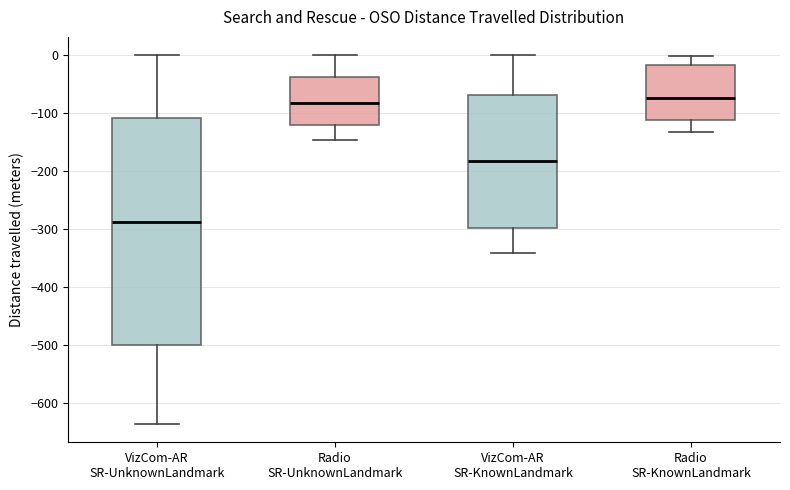

Which box has the lowest median line?

VizCom-AR SR-UnknownLandmark